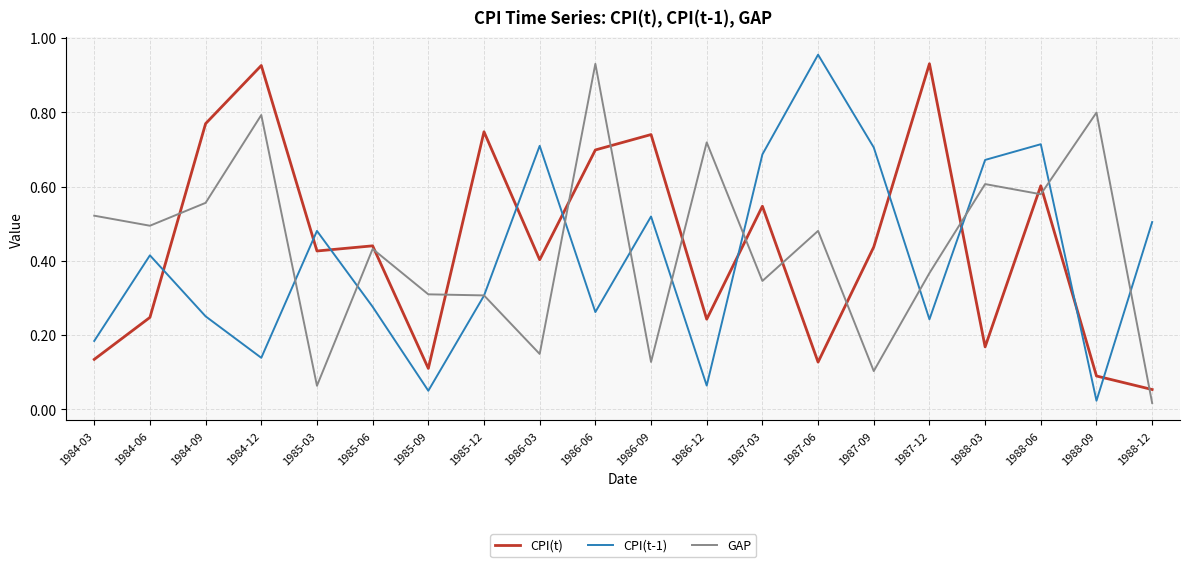

Which series has the largest range (max minus min)?

CPI(t-1)